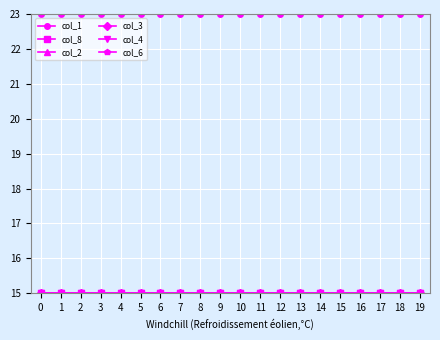

What is the difference between the highest and lowest values at 2?

8.0